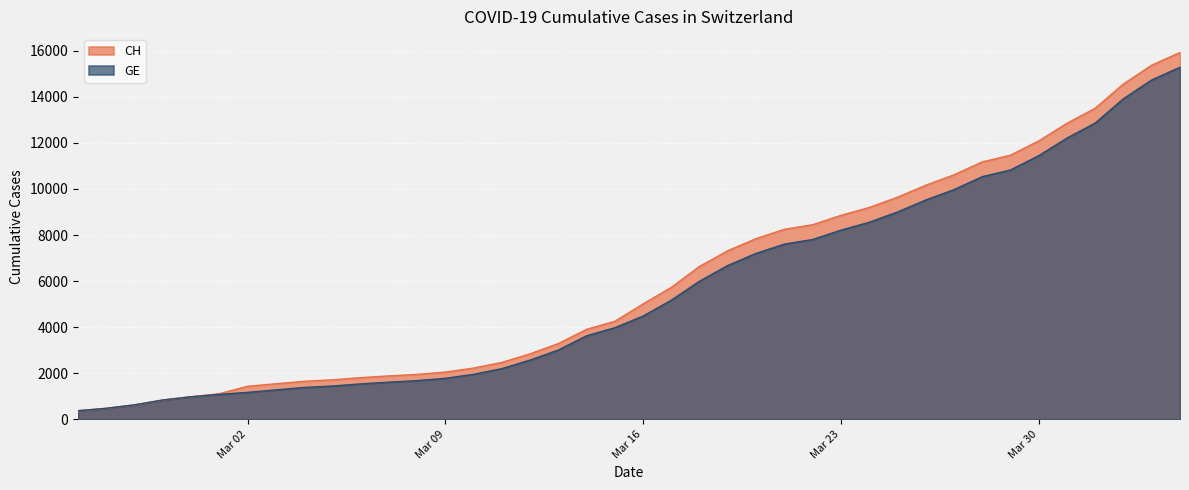

Is it true that GE equals 2806 at 2020-03-10?

False